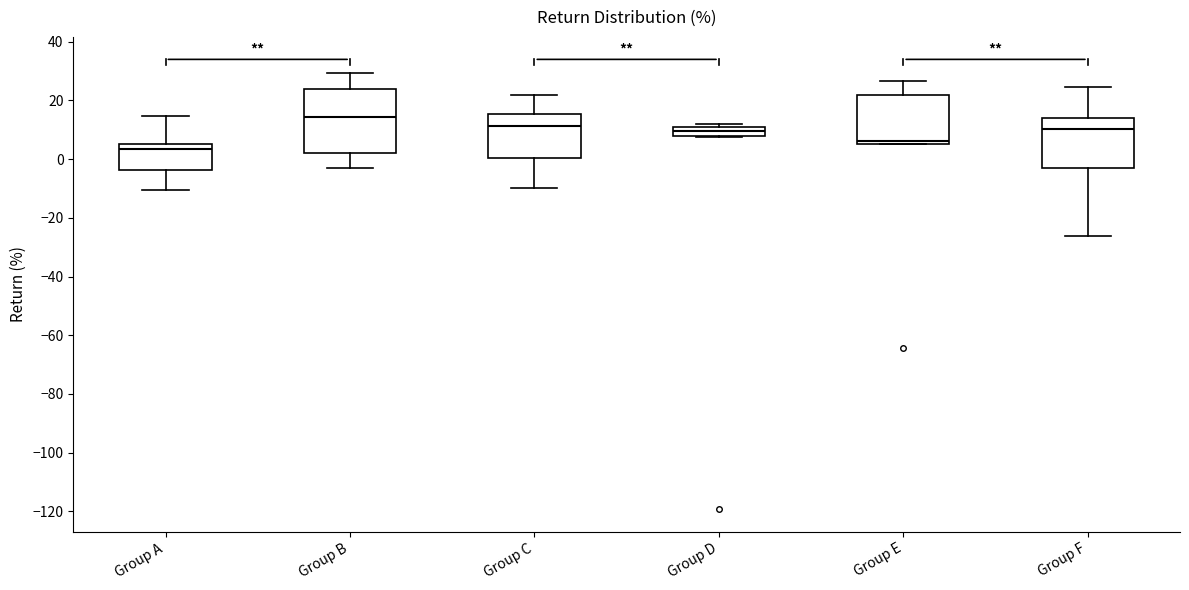

Which box's median line is the lowest?

Group A